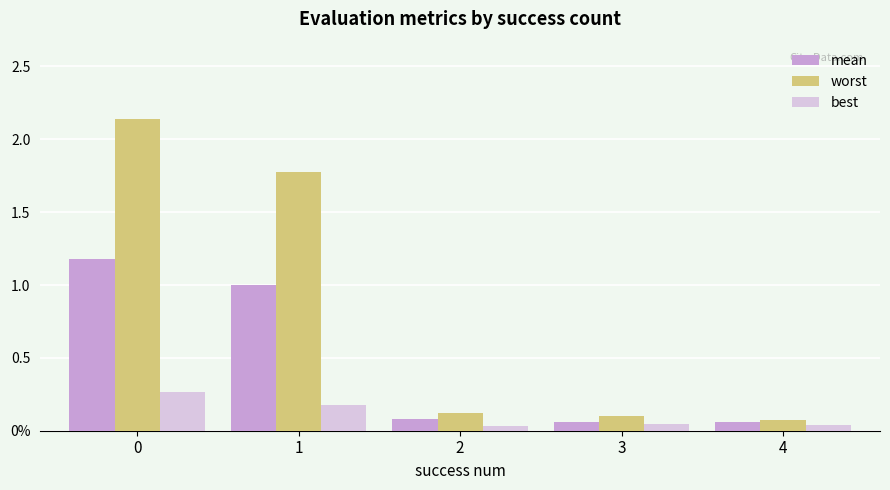

List the series in order of their overall mean, lowest first.

best, mean, worst